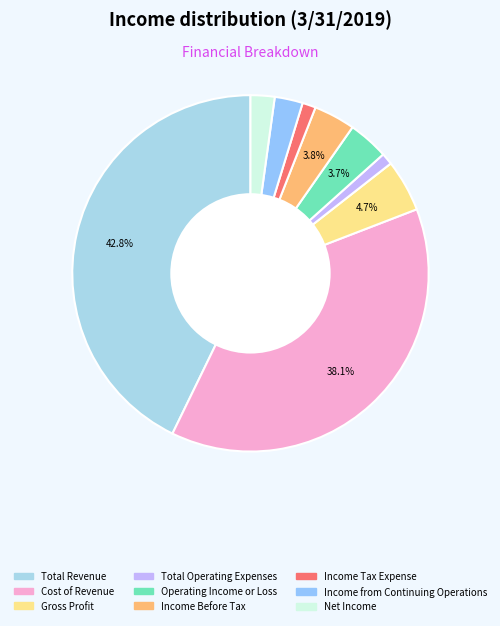

To the nearest percent, what is the combined percentage of Income Tax Expense and Cost of Revenue?

39%